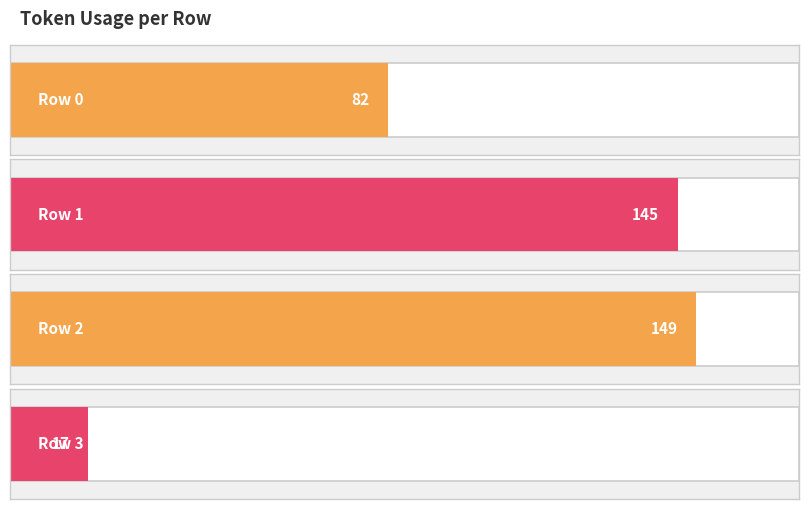

What is the difference between the maximum and minimum values?

132